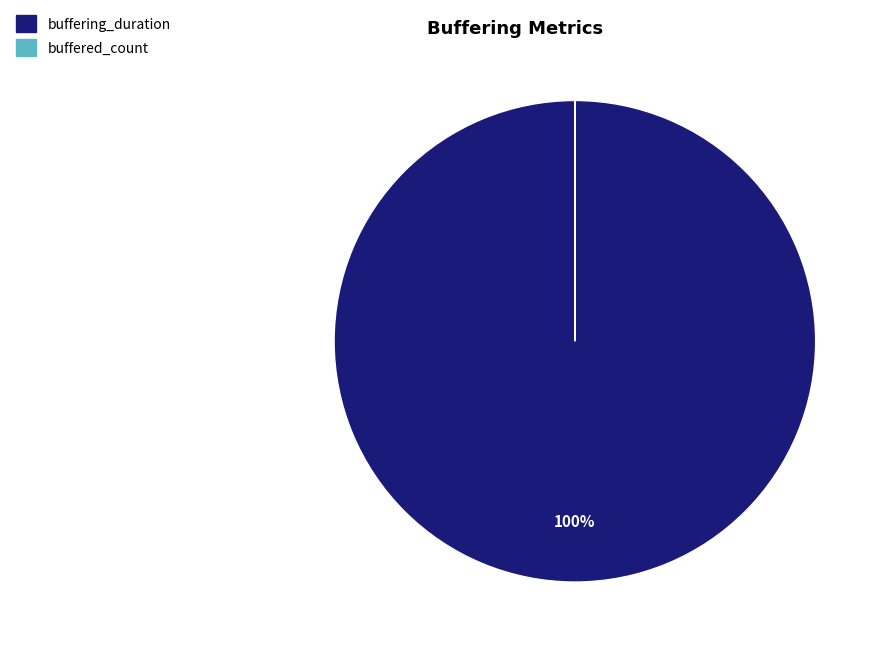

Which category has the biggest portion of the pie?

buffering_duration